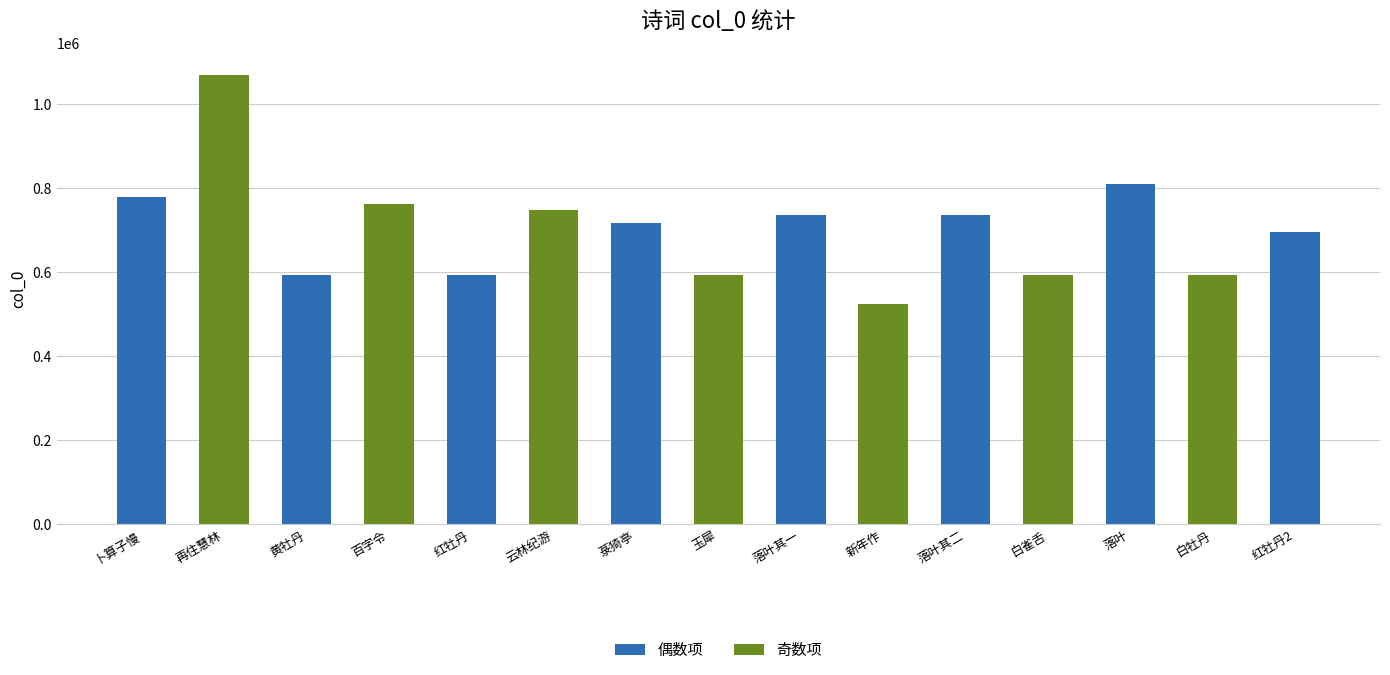

What is the value of the 15th bar from the left?

695935